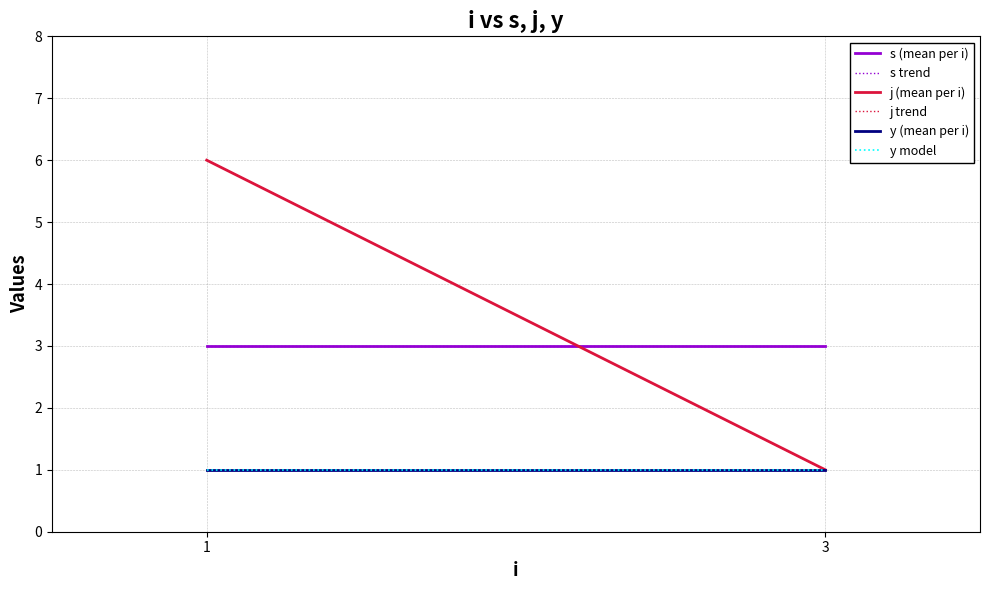

List the series in order of their peak value, lowest first.

y (mean per i), y model, s (mean per i), s trend, j (mean per i), j trend